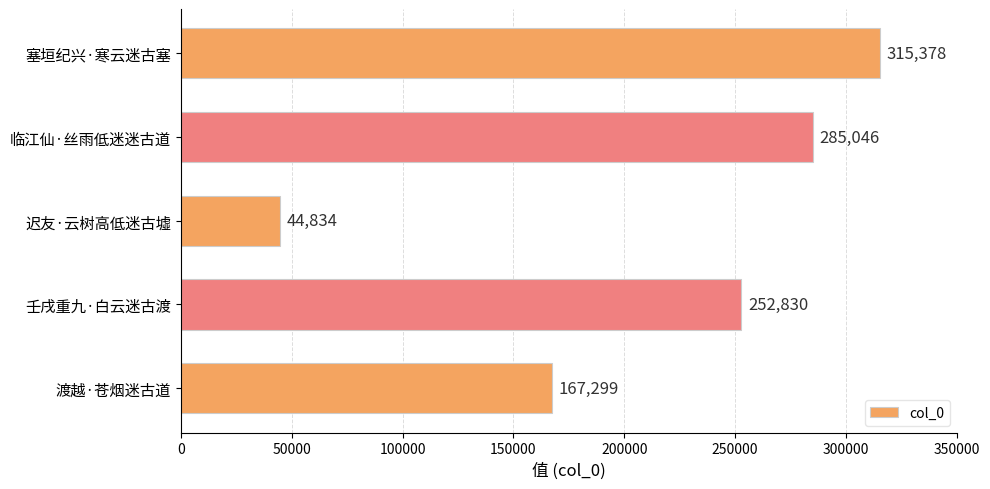

What is the change in value from 临江仙·丝雨低迷迷古道 to 壬戌重九·白云迷古渡?

-32216